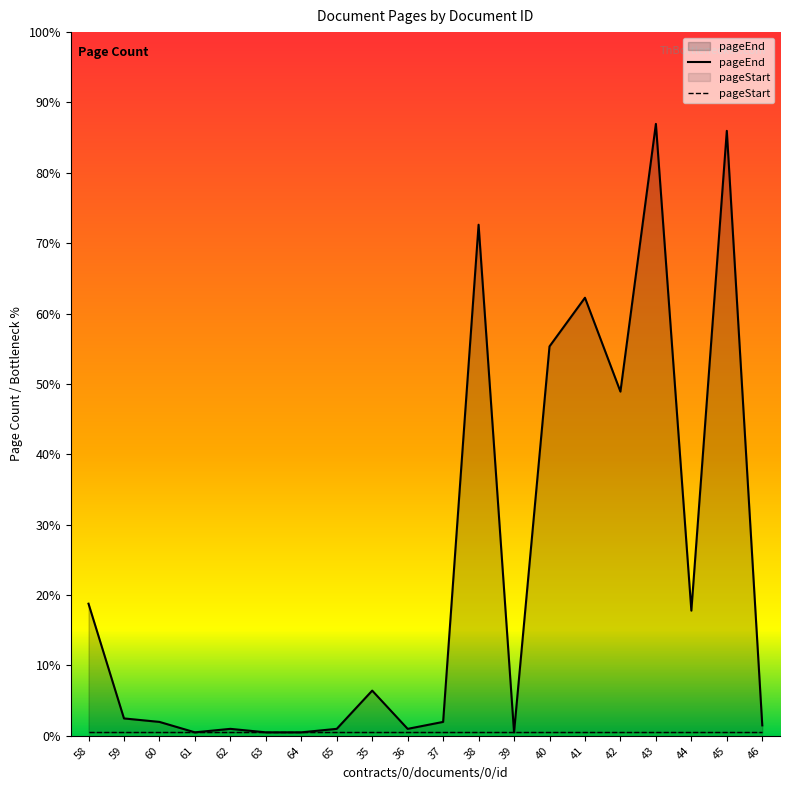

Reading left to right, extract all data points from this chart.

58=38	59=5	60=4	61=1	62=2	63=1	64=1	65=2	35=13	36=2	37=4	38=147	39=1	40=112	41=126	42=99	43=176	44=36	45=174	46=3